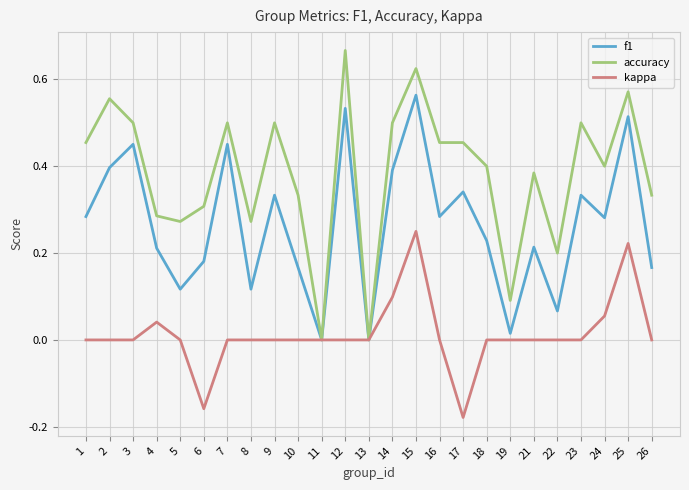

Is this an area chart (filled region under the line)?

No